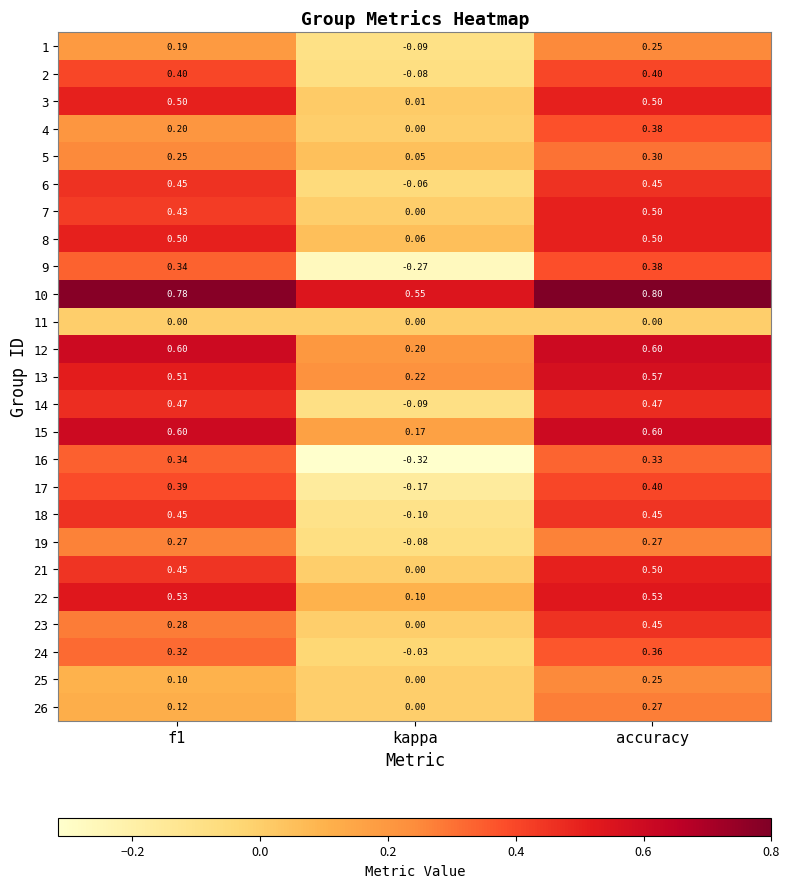

At which label does 10 reach its peak?

accuracy